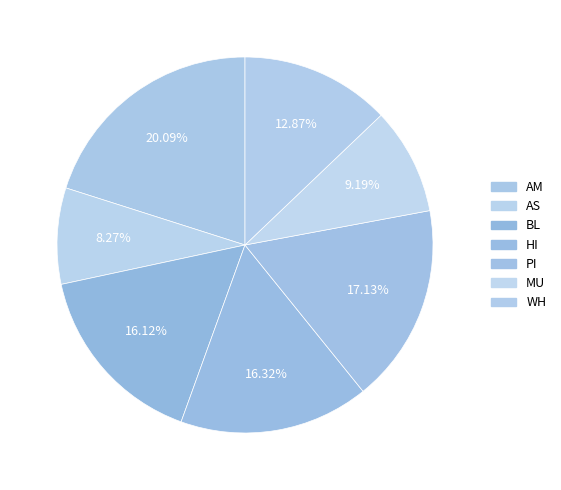

Count the number of slices in the pie.

7